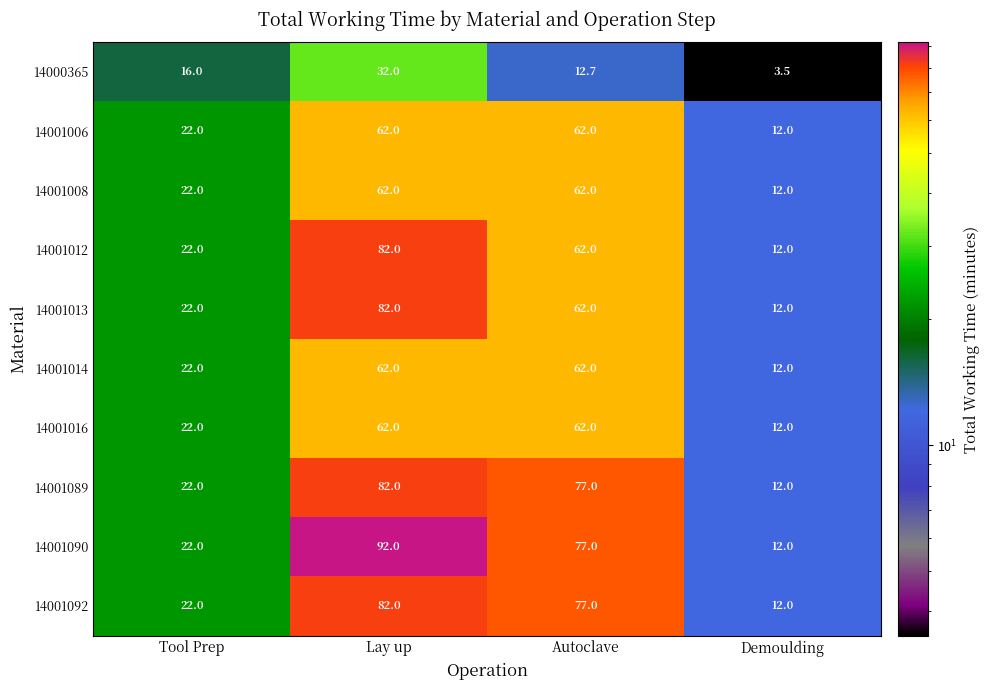

What is the total value across all series at Lay up?

700.0